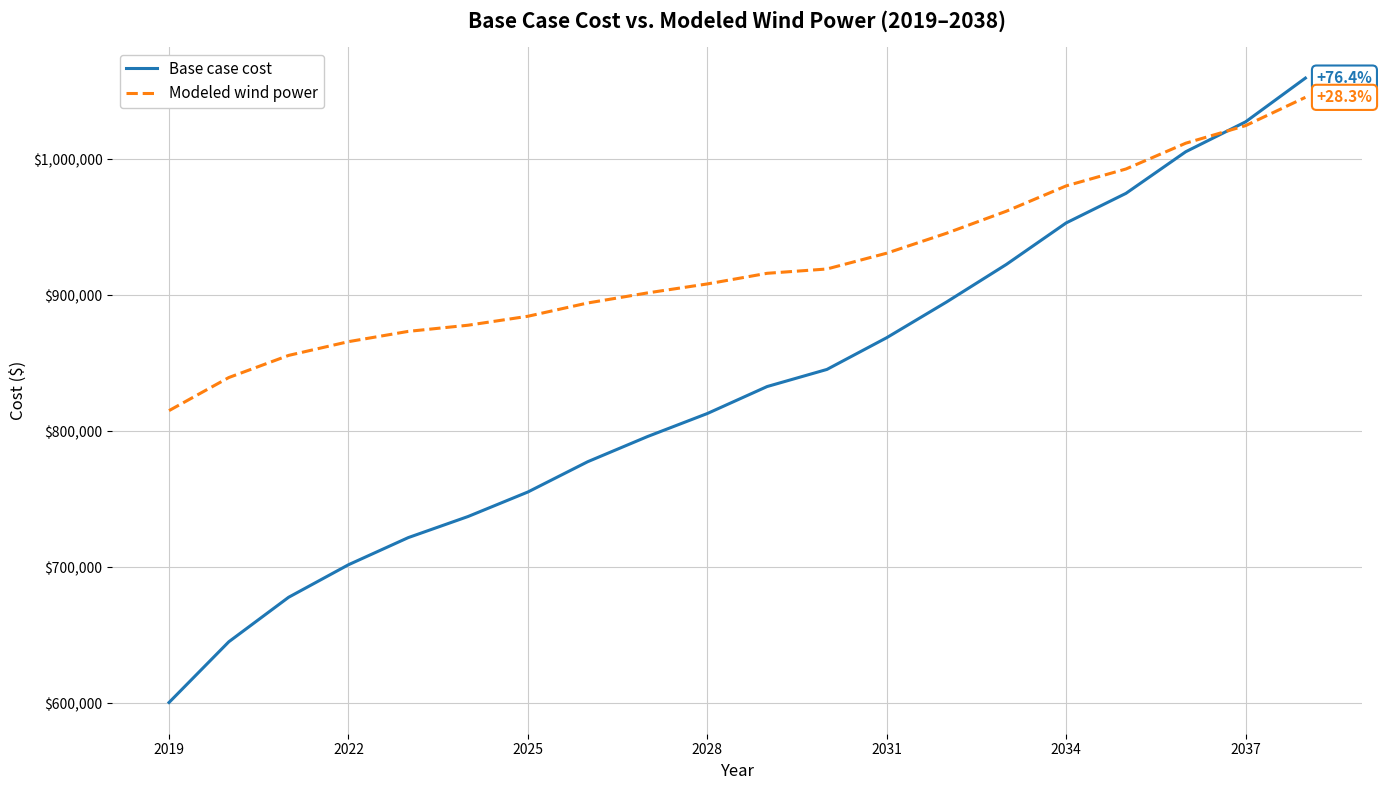

Which series has the widest spread of values?

Base case cost